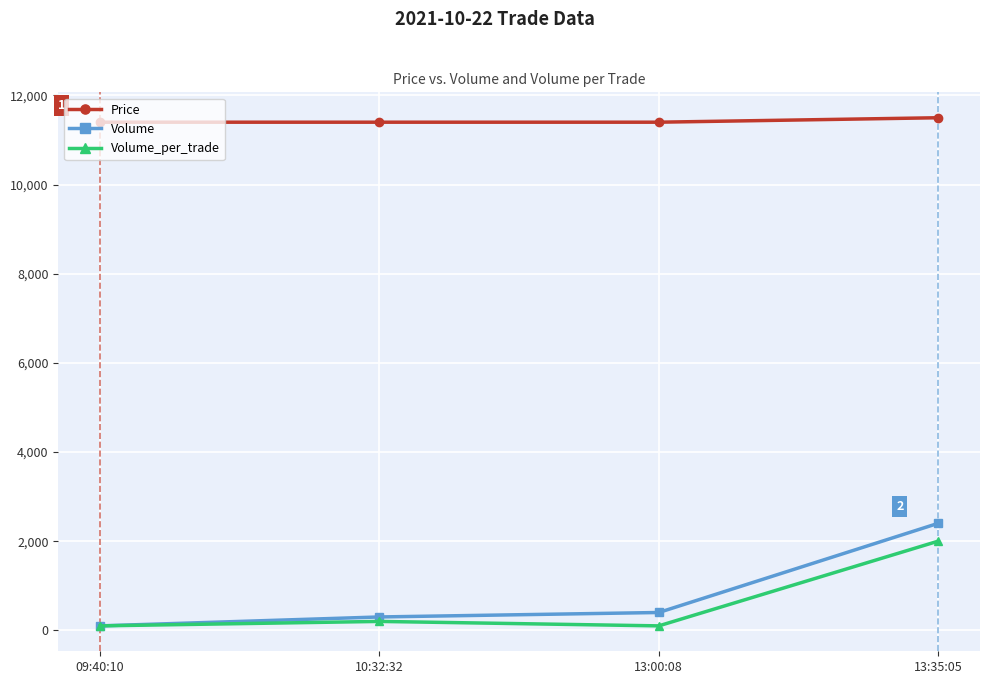

What are all the series names shown in the legend?

Price, Volume, Volume_per_trade